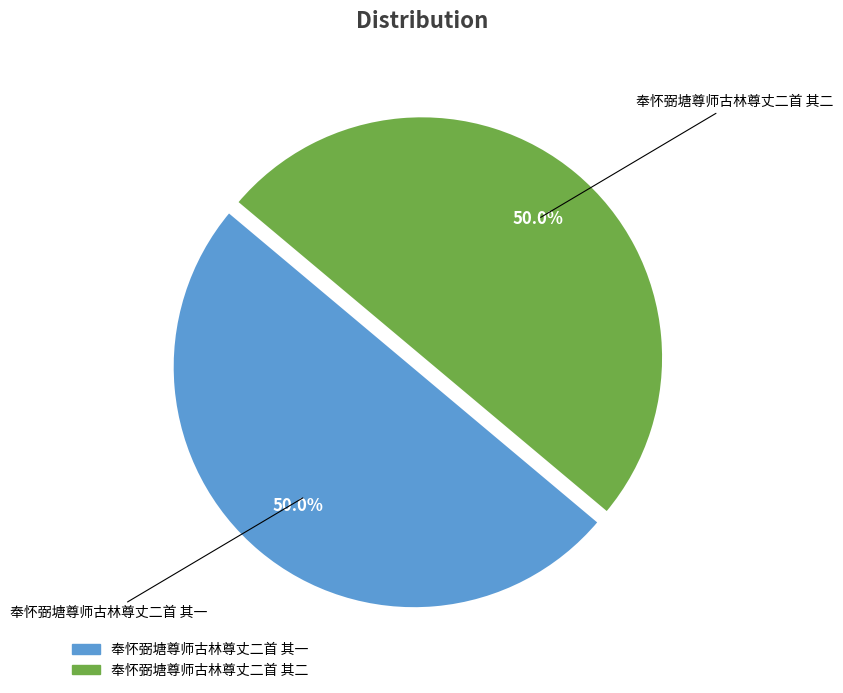

What is the ratio of the value at 奉怀弼塘尊师古林尊丈二首 其一 to the value at 奉怀弼塘尊师古林尊丈二首 其二?

1.0